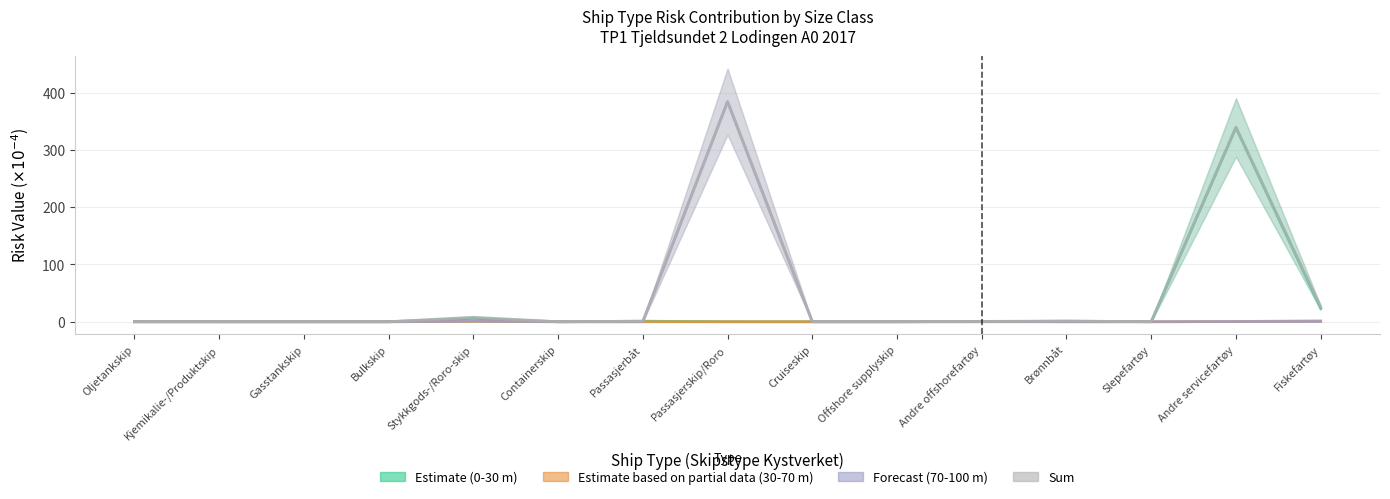

Which series changed the most between Containerskip and Passasjerskip/Roro?

Sum